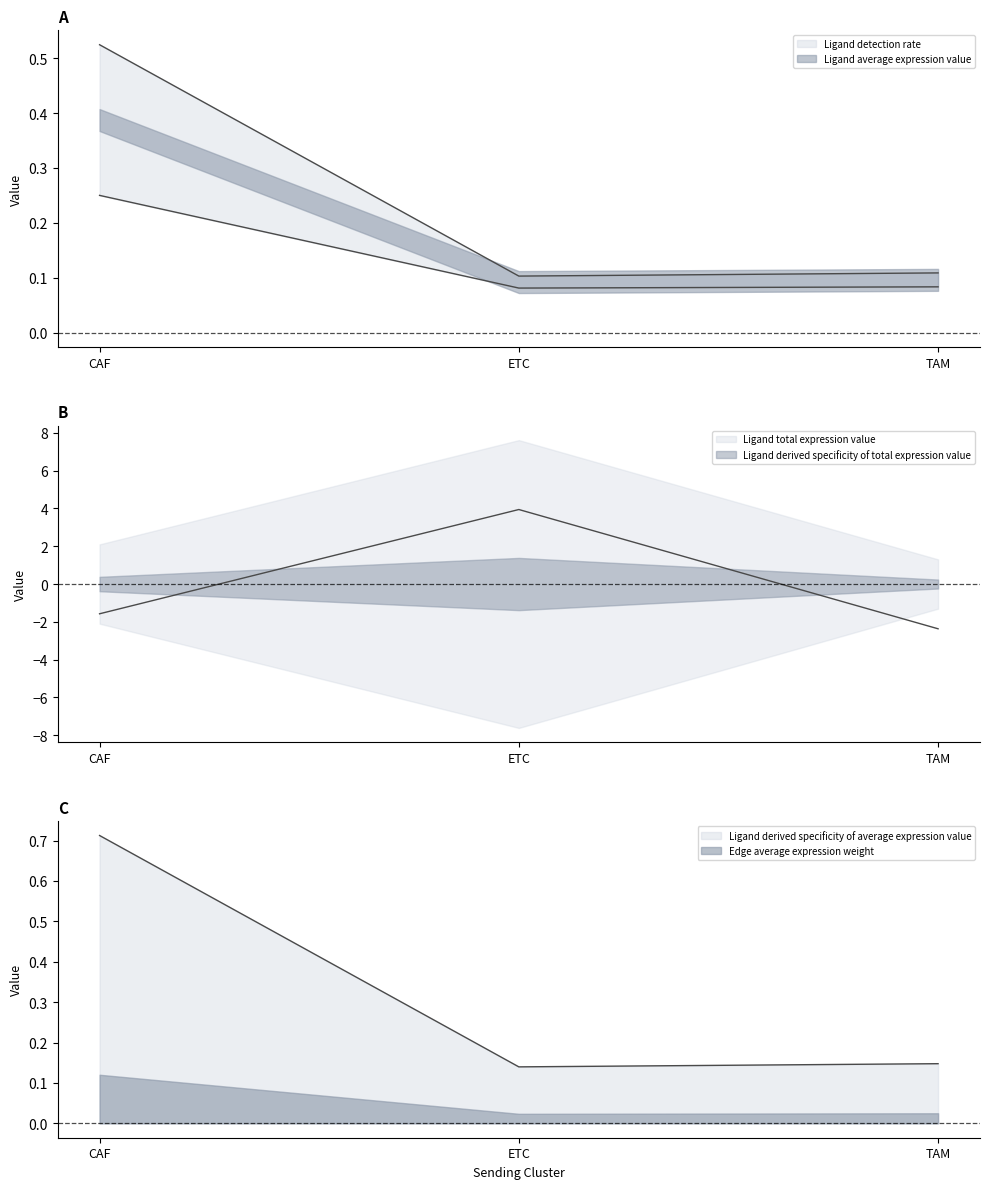

How many values in Ligand total expression value are below zero?

2